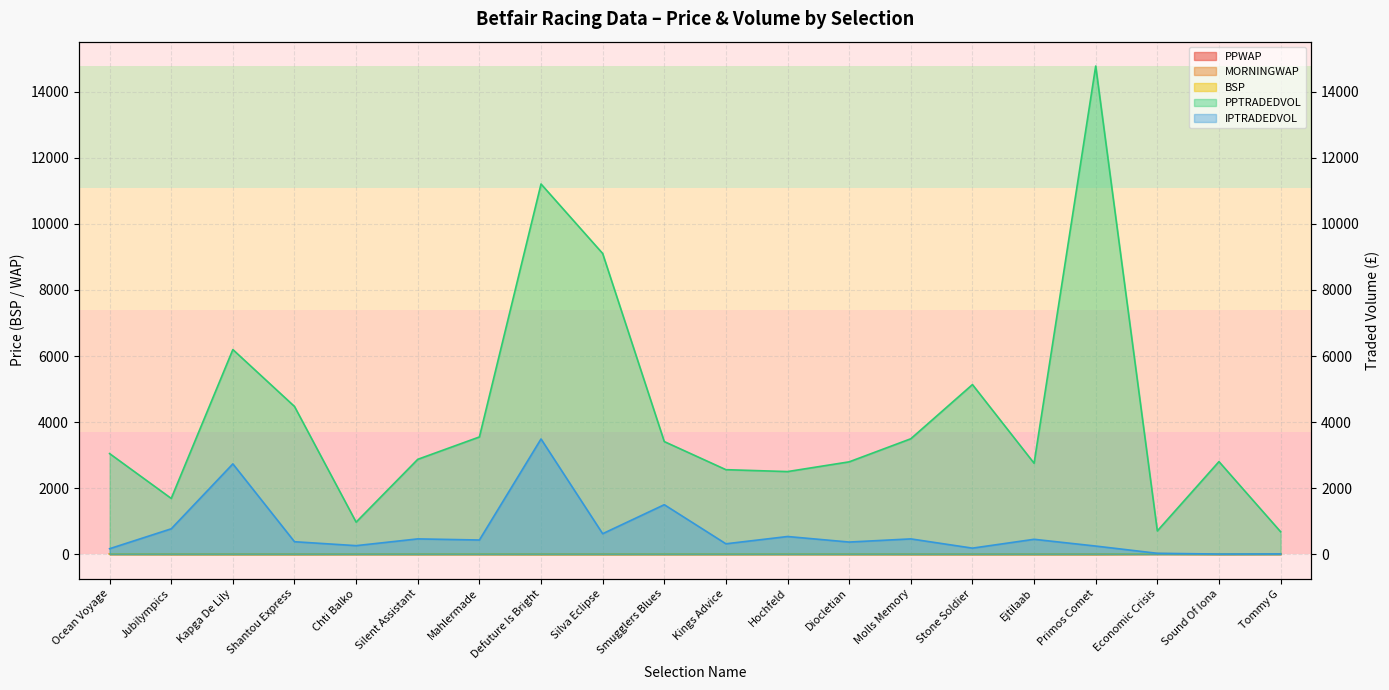

At which label does MORNINGWAP first exceed 3?

Ocean Voyage